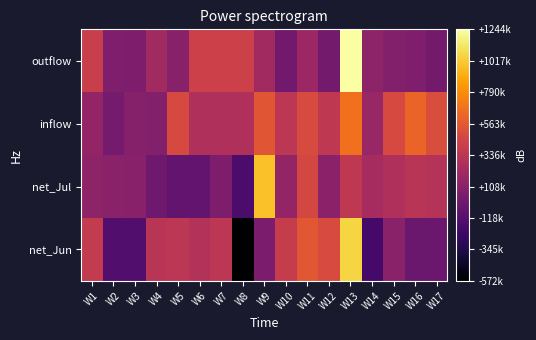

Reading right to left, what are all the values shown in this chart?

net_Jun: W17=-24000	W16=-28000	W15=116000	W14=-195000	W13=1059000	W12=483000	W11=553000	W10=388000	W9=49000	W8=-572339	W7=343000	W6=295000	W5=337000	W4=326000	W3=-138000	W2=-138000	W1=376000
net_Jul: W17=301000	W16=325000	W15=282000	W14=239000	W13=353836	W12=119000	W11=460000	W10=158000	W9=987000	W8=-166000	W7=56000	W6=-67000	W5=-67000	W4=-10000	W3=106000	W2=115000	W1=134000
inflow: W17=495000	W16=618000	W15=472000	W14=177000	W13=672000	W12=356000	W11=485000	W10=342000	W9=543000	W8=278000	W7=278000	W6=278000	W5=477000	W4=84000	W3=94000	W2=18000	W1=156000
outflow: W17=12000	W16=65000	W15=84000	W14=128000	W13=1244339	W12=13000	W11=190000	W10=5000	W9=217000	W8=416000	W7=416000	W6=416000	W5=101000	W4=219000	W3=53000	W2=61000	W1=401000